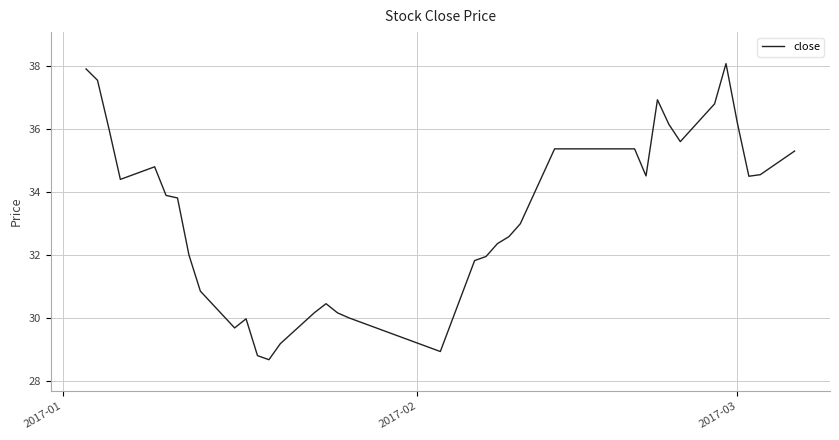

What is the maximum value shown in the chart?

38.1